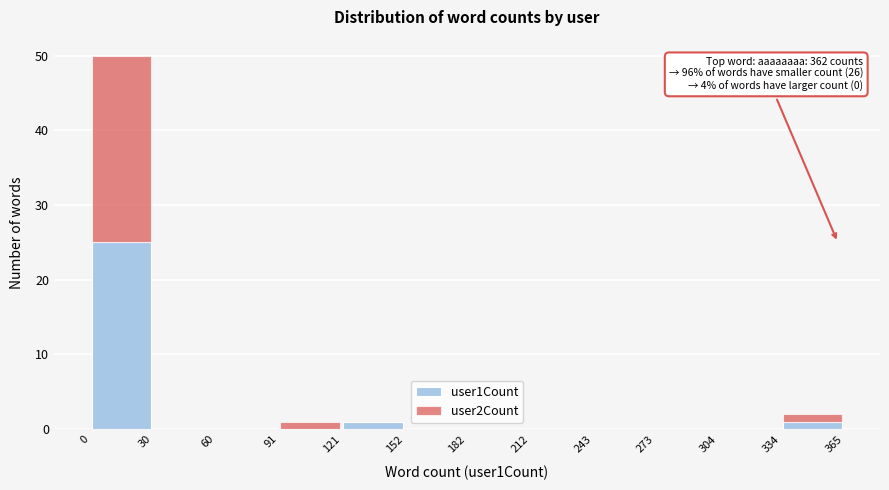

Which range on the x-axis has the tallest stacked bar (by total height)?

0 to 30